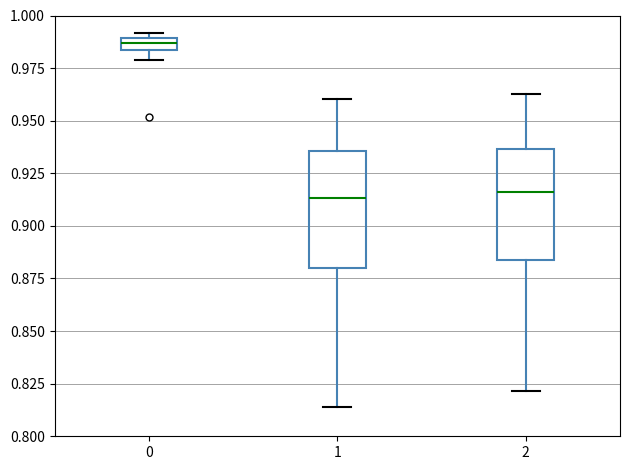

Where does the median line of the box at x = 2 sit on the y-axis? The values are not printed on the chart, so give them approximately, as read against the axis.

0.915